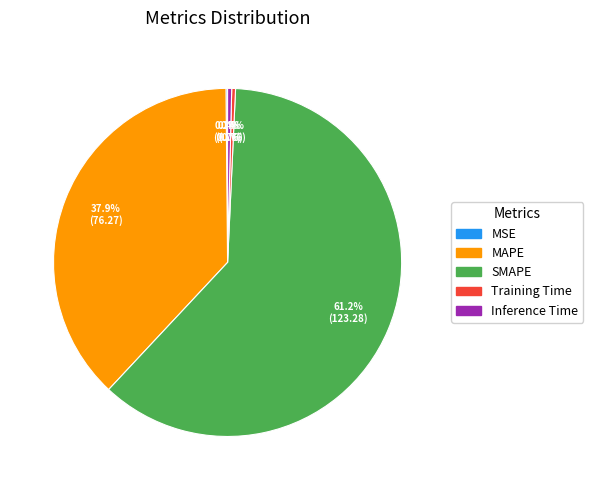

Which has a higher value, Training Time or MAPE?

MAPE